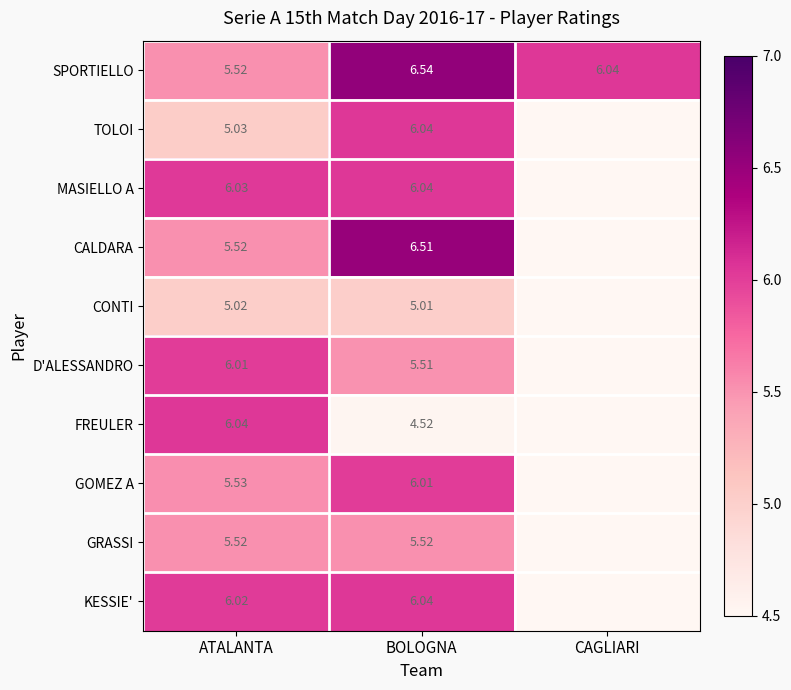

Which series changed the most between ATALANTA and BOLOGNA?

FREULER